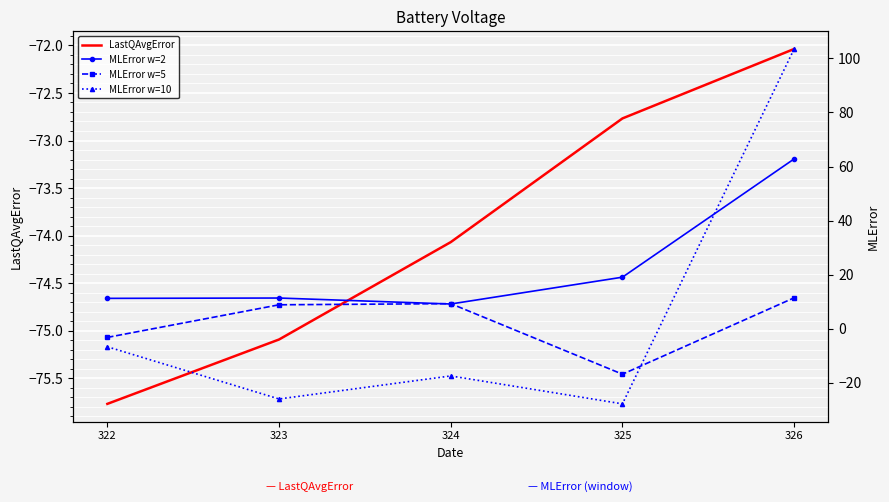

Reading left to right, extract all data points from this chart.

LastQAvgError: 322=-75.8	323=-75.1	324=-74.1	325=-72.8	326=-72.0
MLError w=2: 322=11.2	323=11.4	324=9.2	325=19.1	326=62.8
MLError w=5: 322=-3.2	323=8.9	324=9.3	325=-16.8	326=11.4
MLError w=10: 322=-6.7	323=-26.0	324=-17.4	325=-27.8	326=103.5